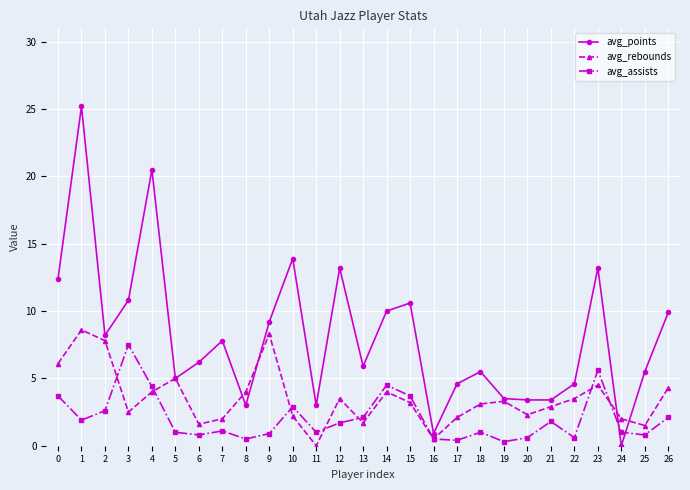

In avg_rebounds, how many points are lower than both neighbors (excluding endpoints)?

7